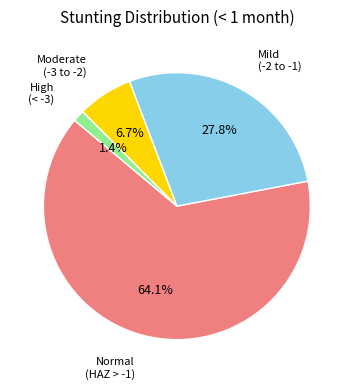

To the nearest percent, what is the average slice percentage?

25%